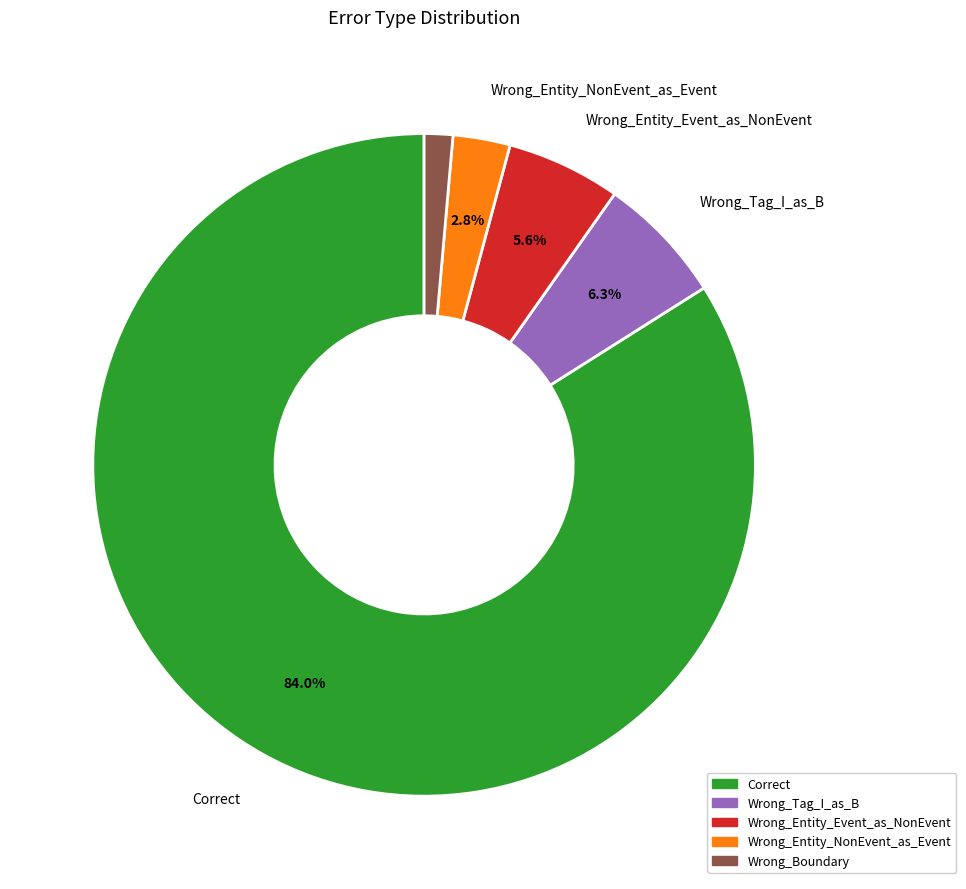

Between Wrong_Boundary and Wrong_Tag_I_as_B, which is larger?

Wrong_Tag_I_as_B